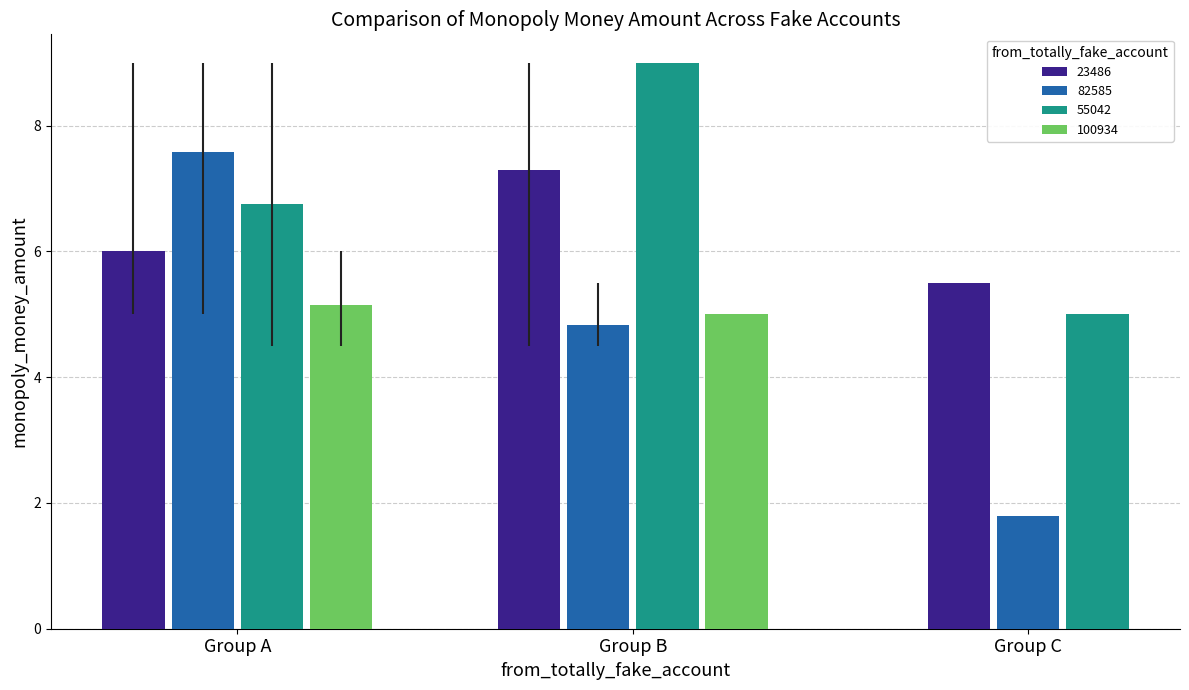

What is the difference between the maximum and minimum values?

7.2